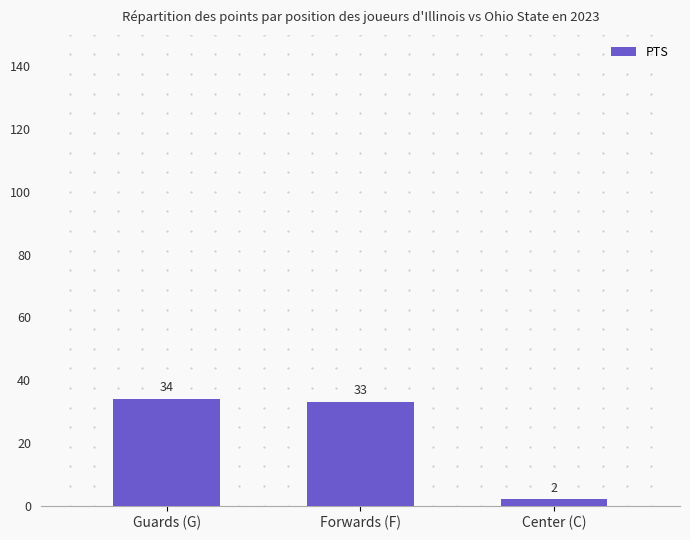

At which label is the value closest to 18?

Forwards (F)